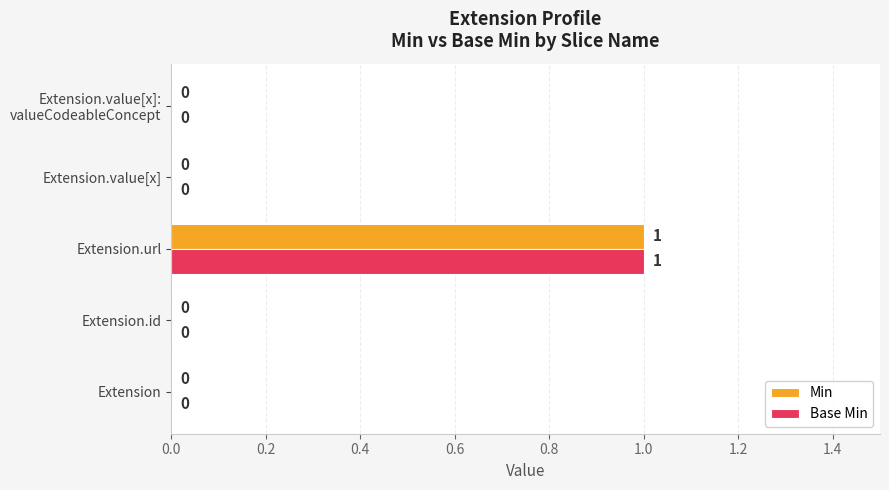

At which category is the sum across all series the highest?

Extension.url